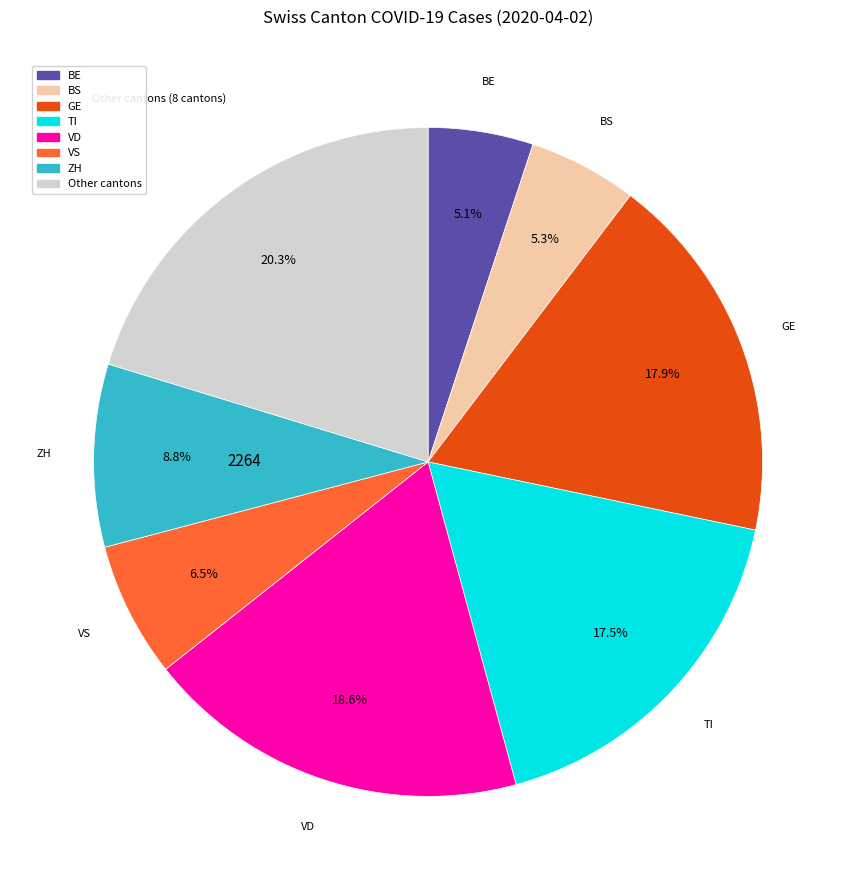

Is there any slice that represents more than half of the pie?

No